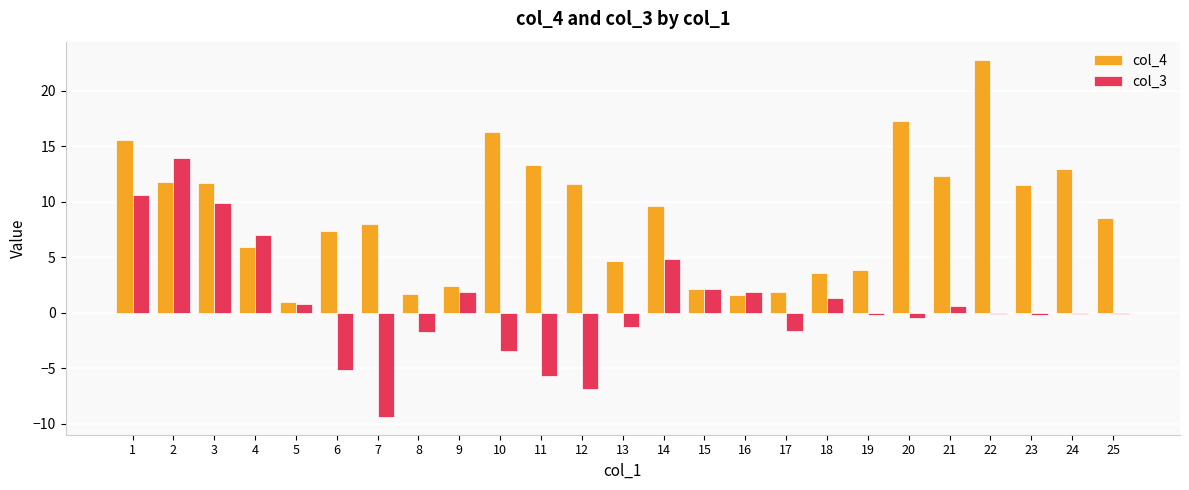

Which series changed the most between 4 and 8?

col_3